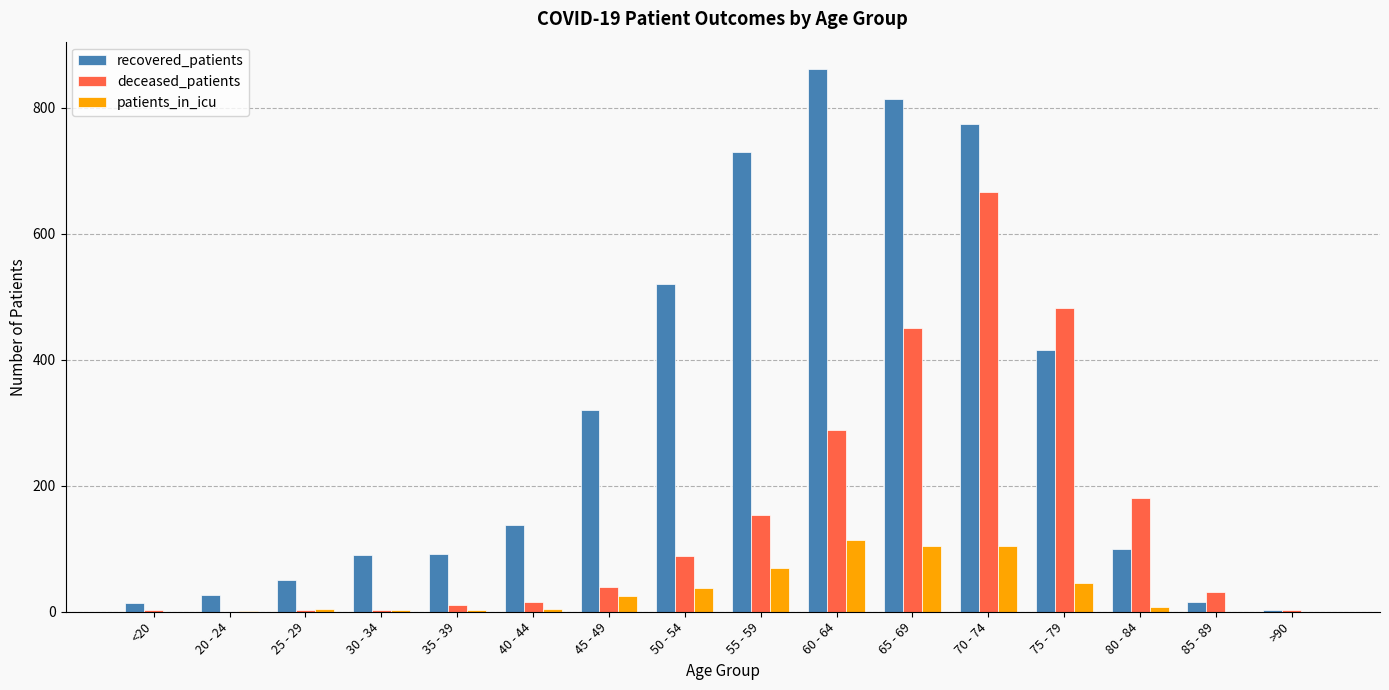

Is it true that recovered_patients equals 14 at <20?

True